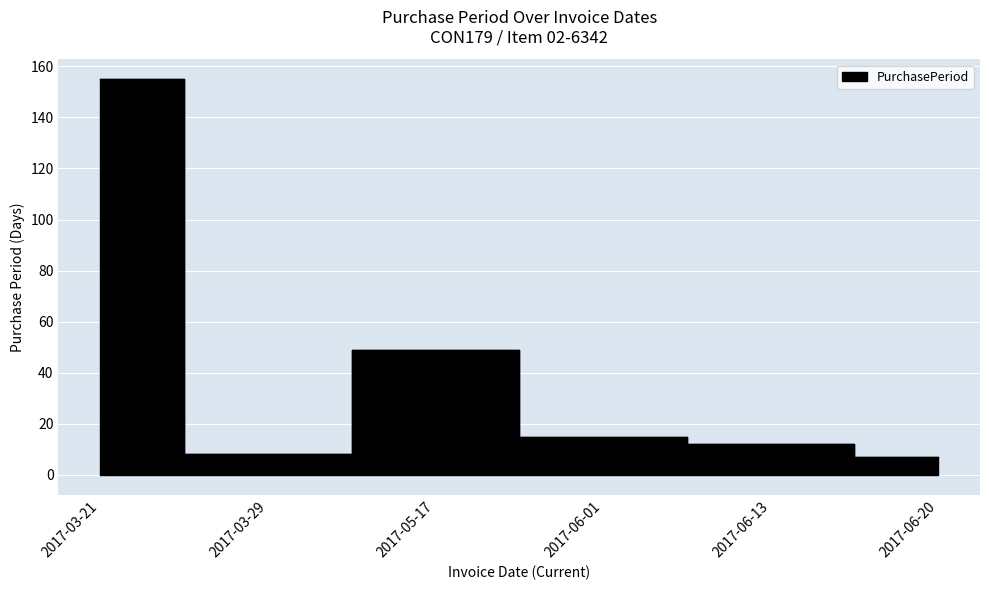

The value at 2017-05-17 is 34. True or false?

False